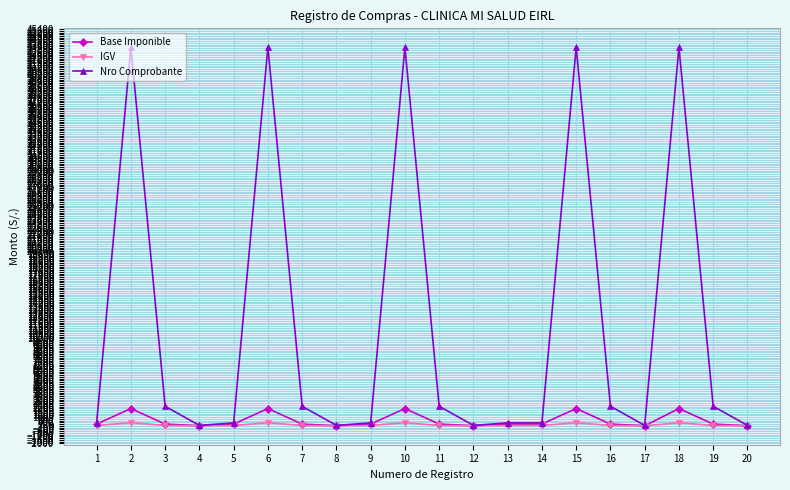

True or false: IGV has more than 2 interior local peaks.

True